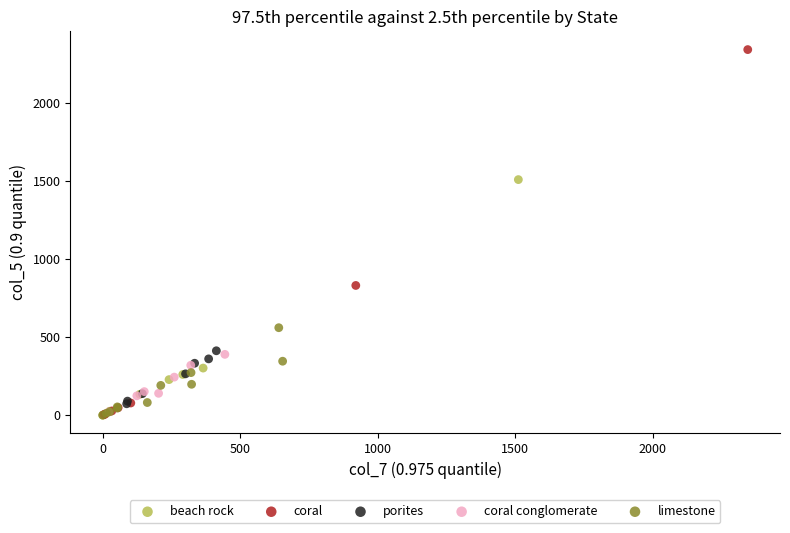

Which series has the largest Y range (max minus min)?

coral